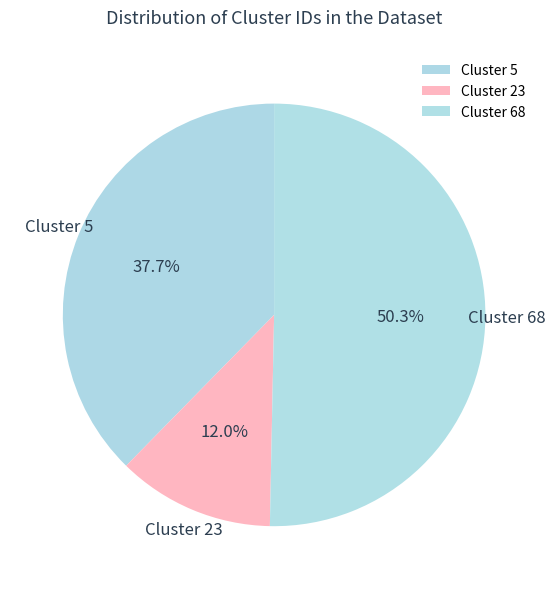

How many segments does this pie chart have?

3